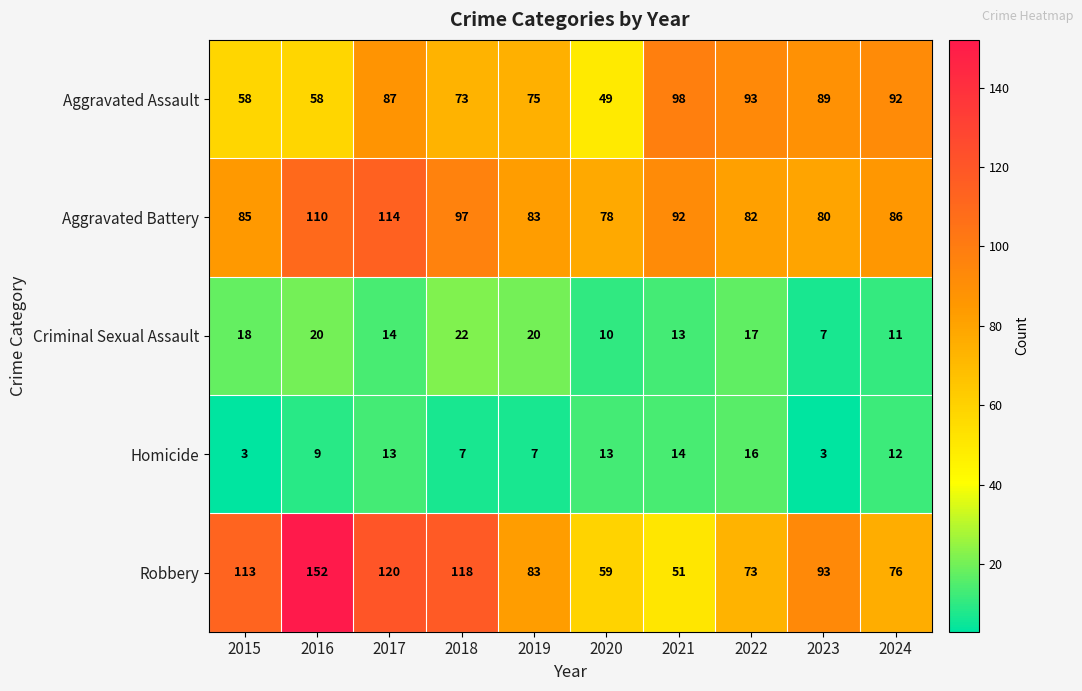

Which series changed the most between 2017 and 2024?

Robbery